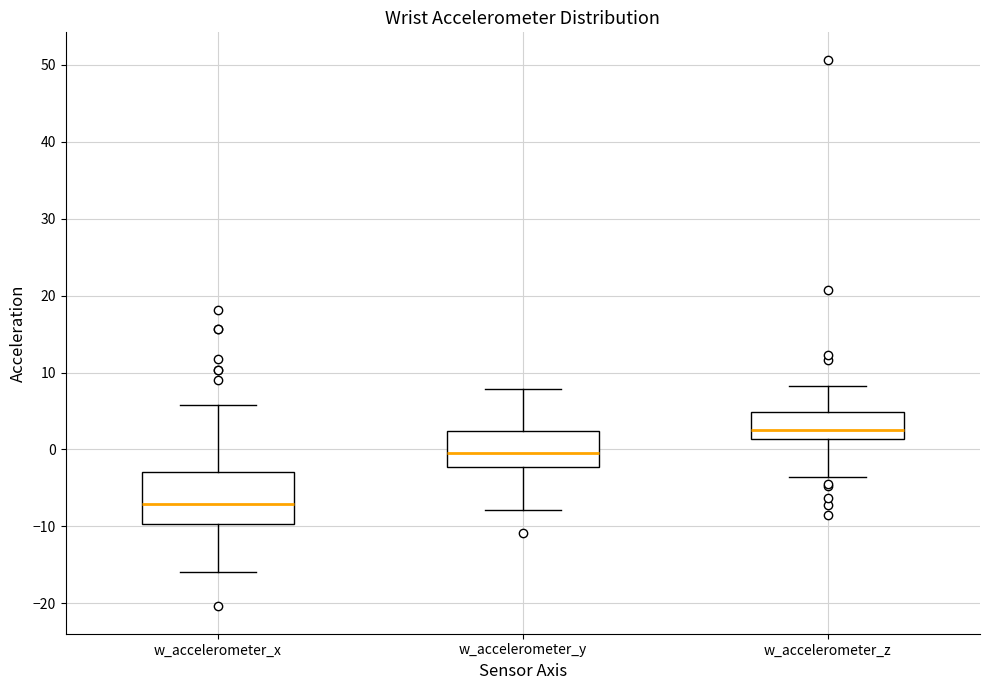

Where is the upper edge of the box for w_accelerometer_x on the y-axis? The values are not printed on the chart, so give them approximately, as read against the axis.

-3